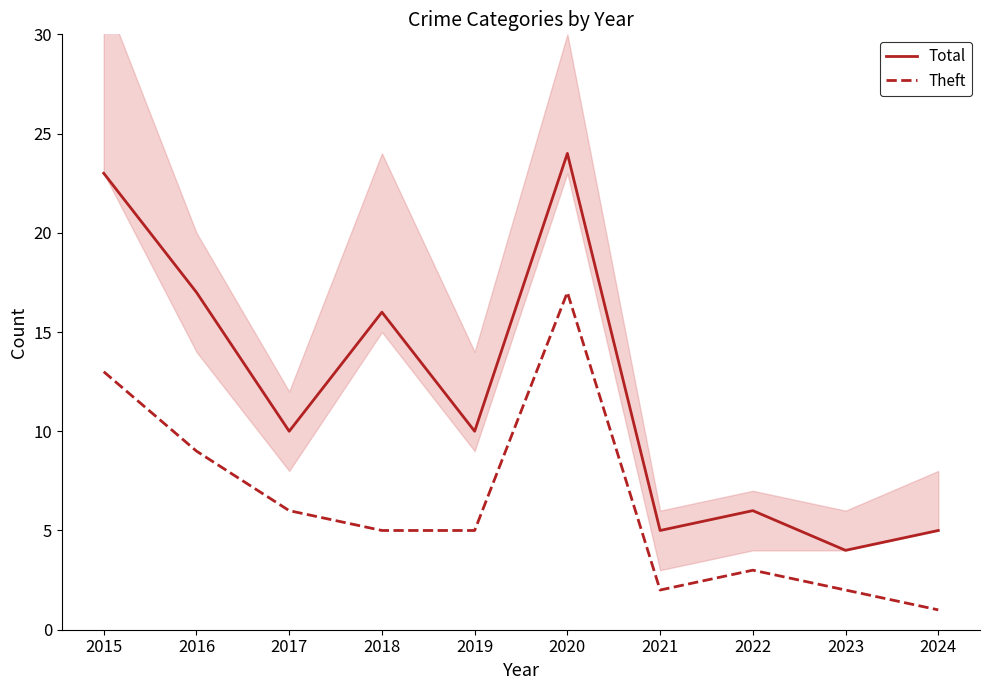

At 2021, list the series in order from smallest to largest.

Theft, Total